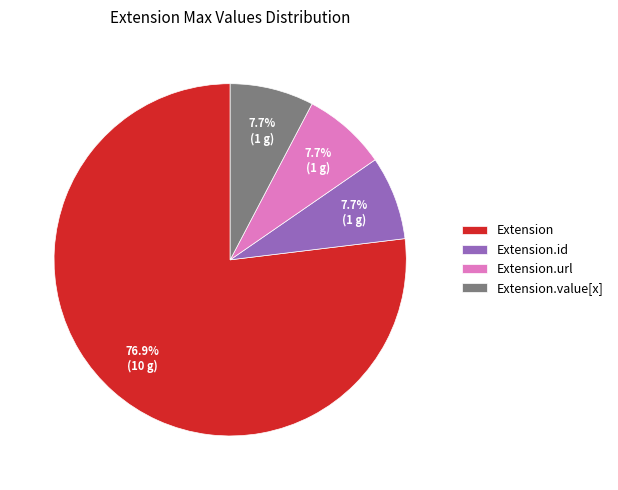

True or false: Extension accounts for 1% of the total.

False